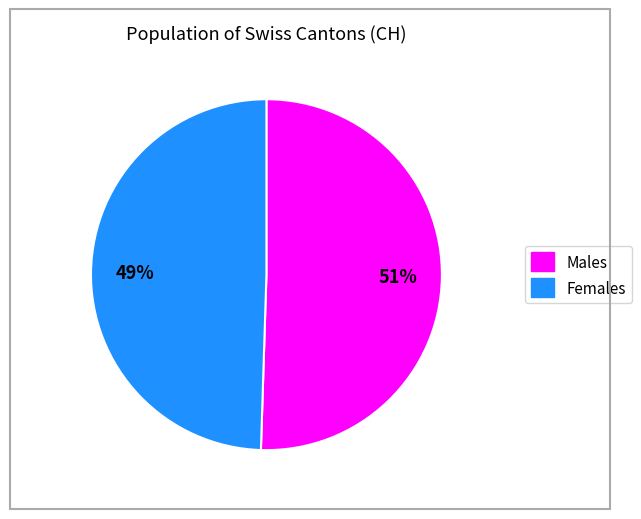

To the nearest percent, what is the average slice percentage?

50%